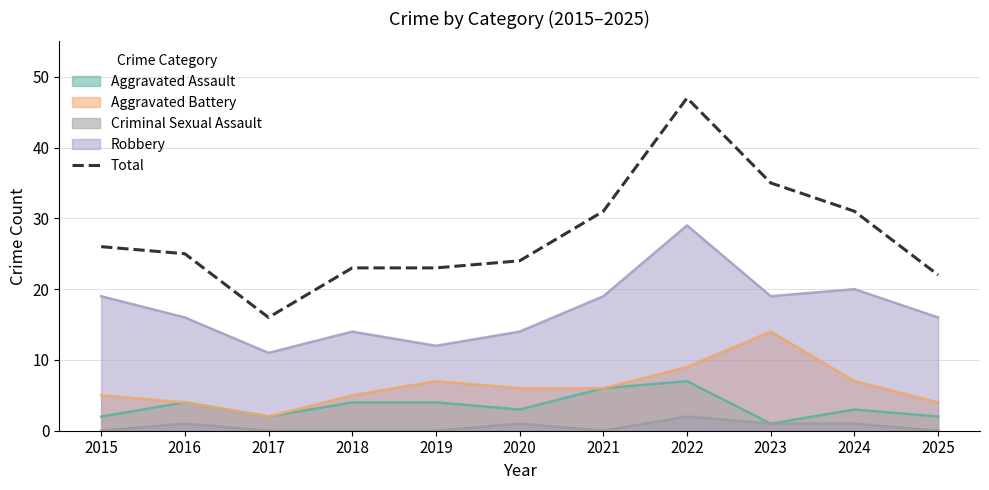

How many categories are shown in the chart?

11